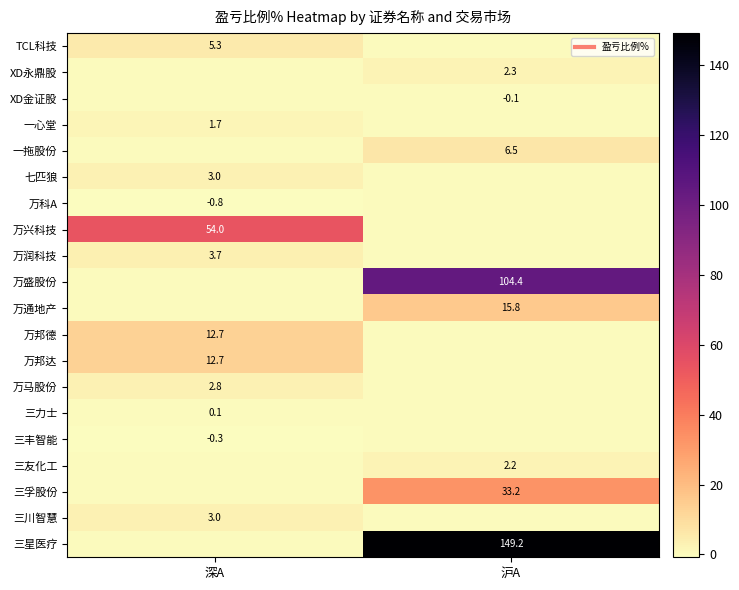

Which series has the largest range (max minus min)?

三星医疗